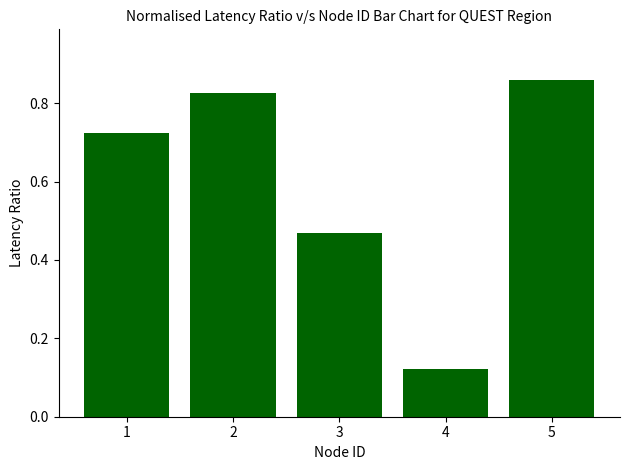

The value at 4 is 0.2. True or false?

False